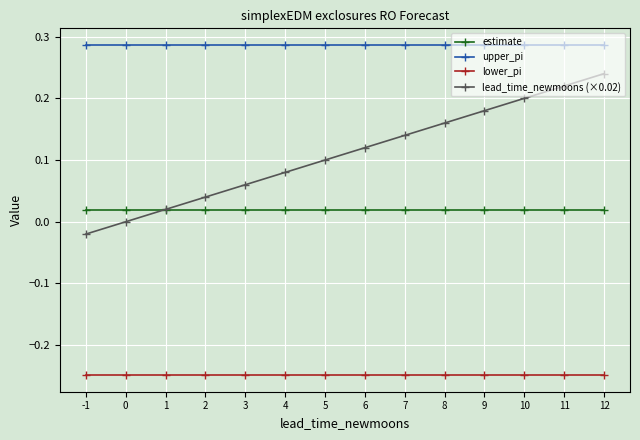

Which series has the largest total across all categories?

upper_pi